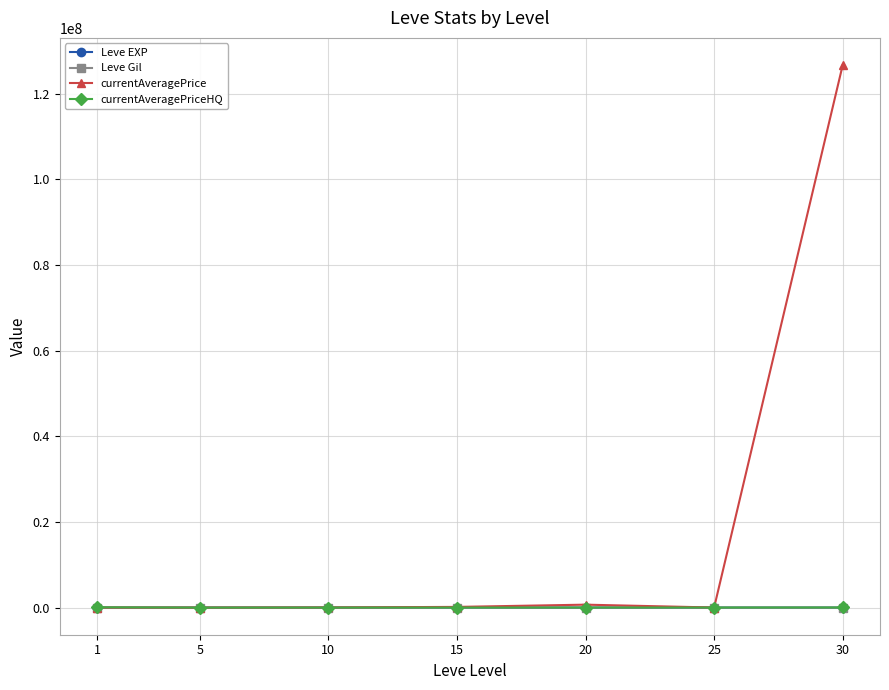

At which label does Leve Gil first exceed 531?

1